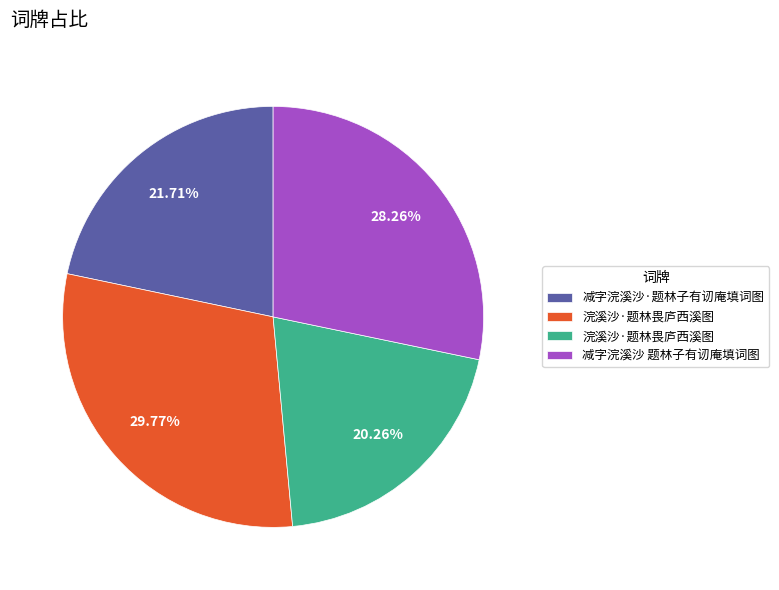

Does any single category account for the majority?

No